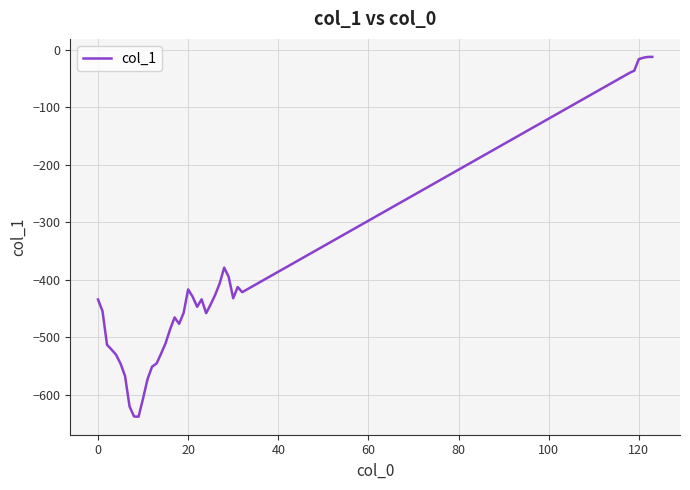

True or false: there are more than 1 points higher than both neighbors.

True